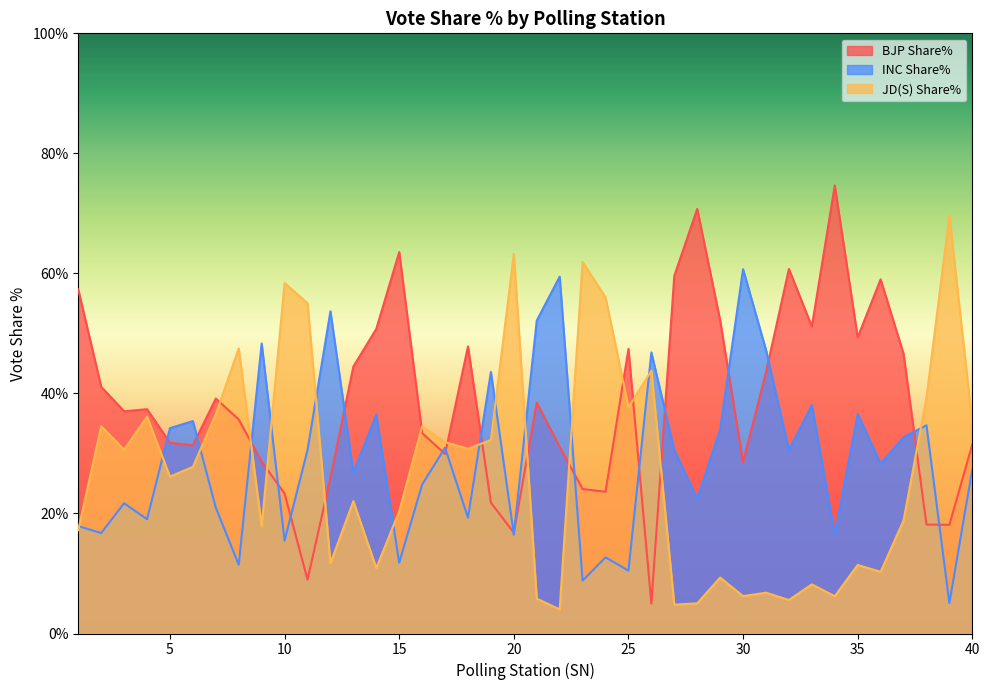

What is the sum of all BJP Share% values?

1539.6